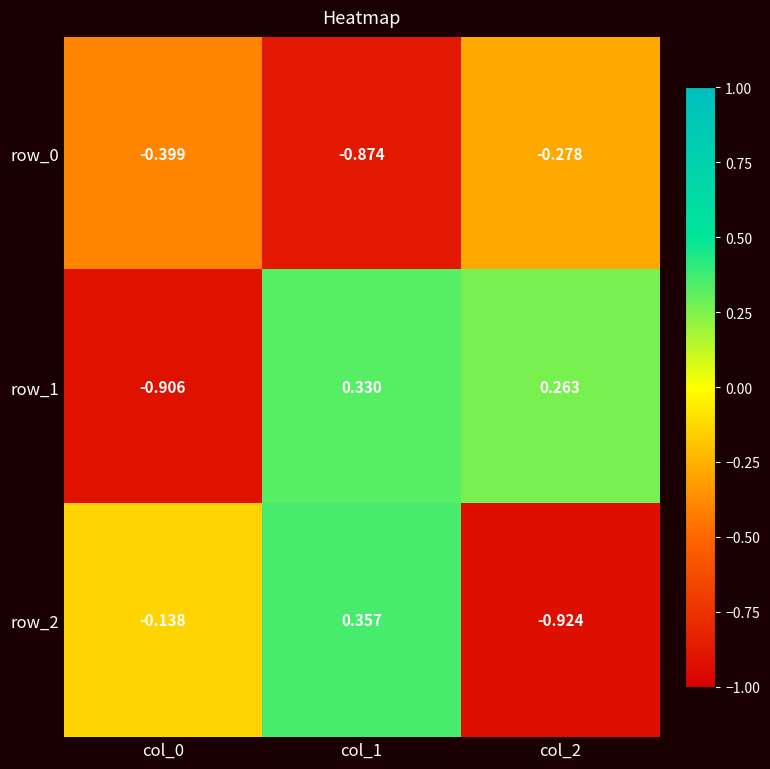

What is the spread (max minus min) of values at col_1?

1.2